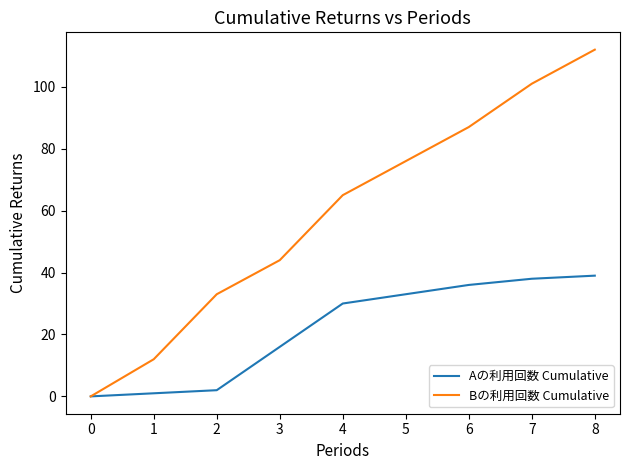

Reading left to right, list all the values displayed in this chart.

Aの利用回数 Cumulative: 0	1	2	16	30	33	36	38	39
Bの利用回数 Cumulative: 0	12	33	44	65	76	87	101	112